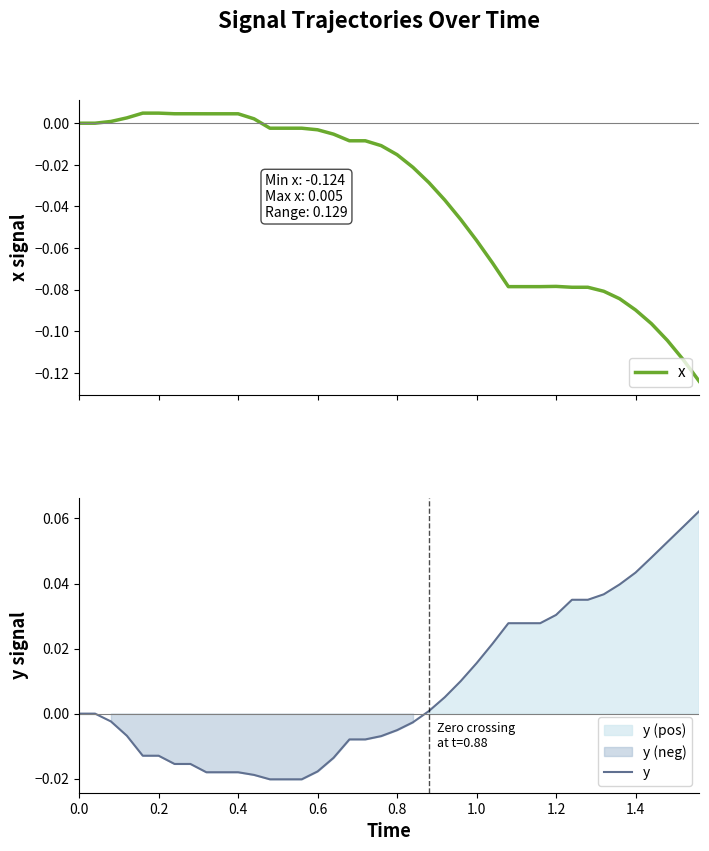

Rank the series by their average value, from highest to lowest.

y, x